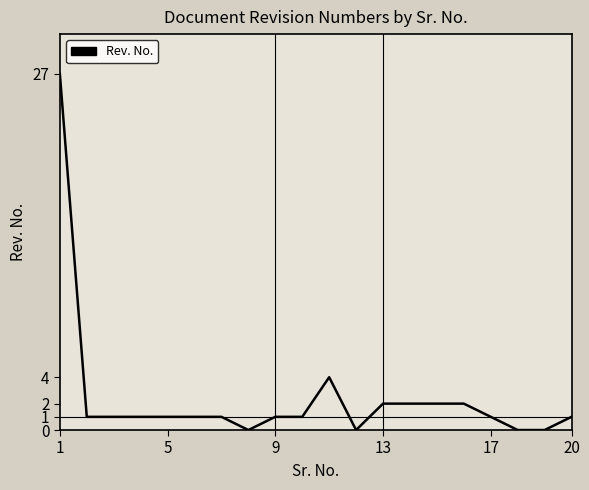

What is the greatest value displayed?

27